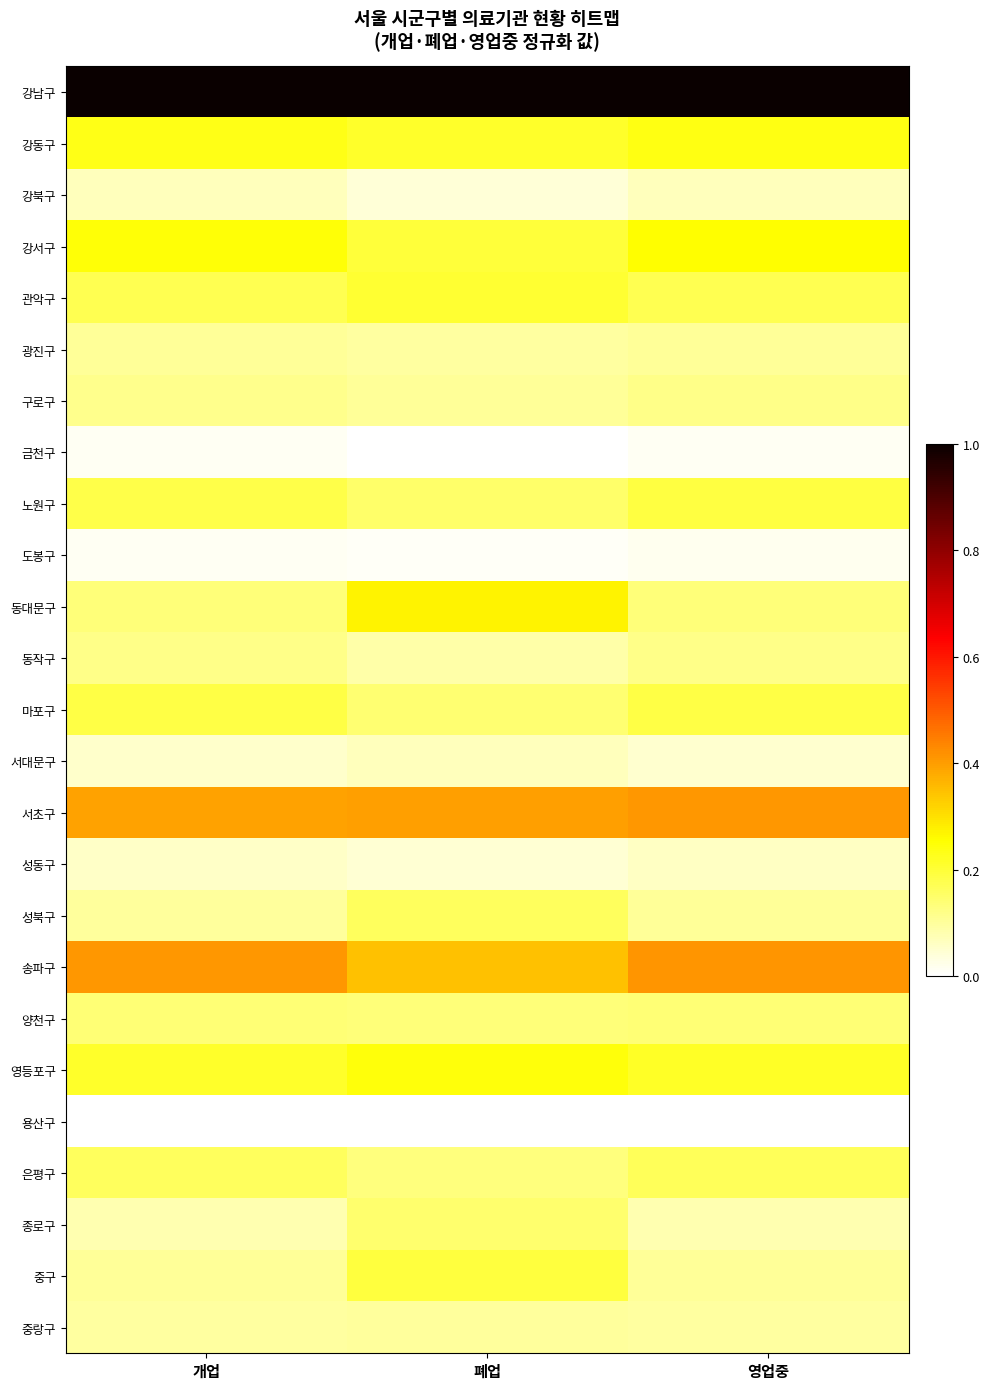

What is the greatest value displayed?

1.0